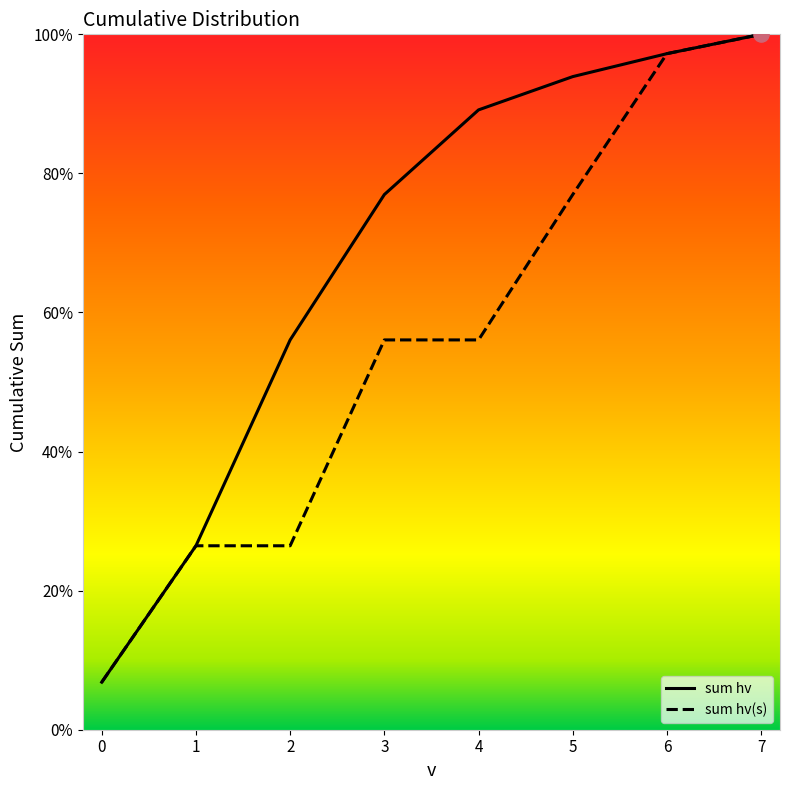

At which category is the sum across all series the highest?

7